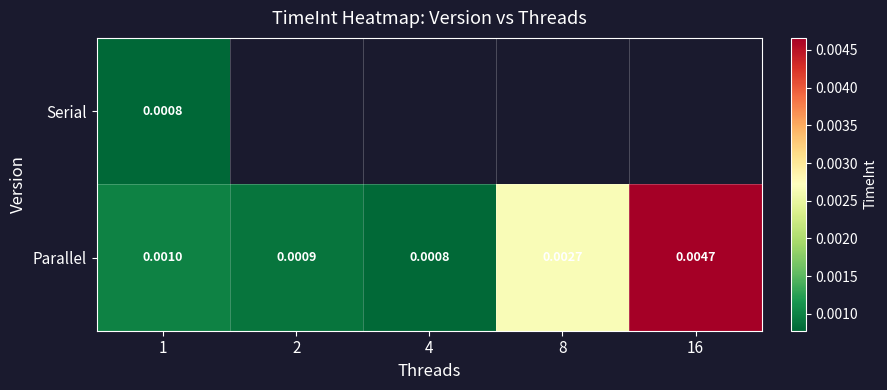

At which category does the chart reach its peak across all series?

16